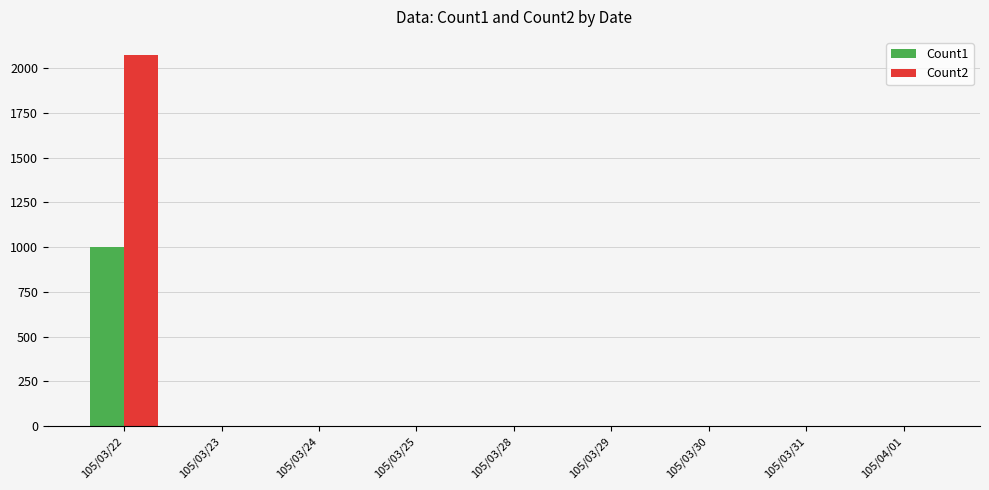

Which series has the largest total across all categories?

Count2